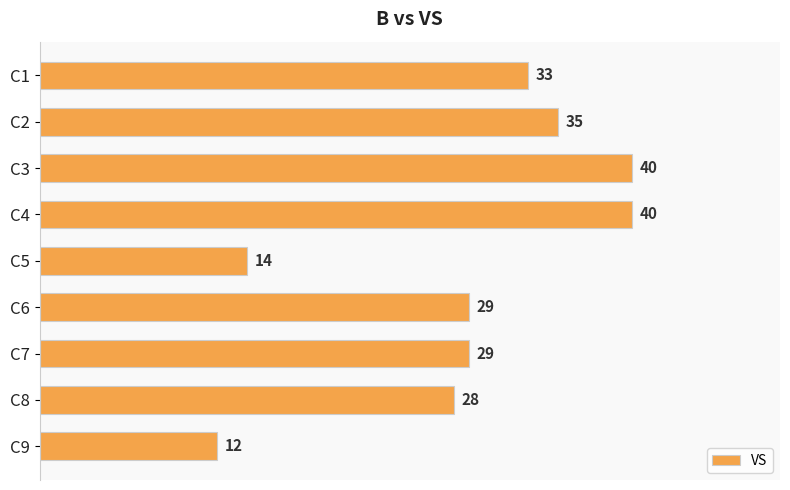

Reading bottom to top, what are all the values shown in this chart?

C9=12	C8=28	C7=29	C6=29	C5=14	C4=40	C3=40	C2=35	C1=33